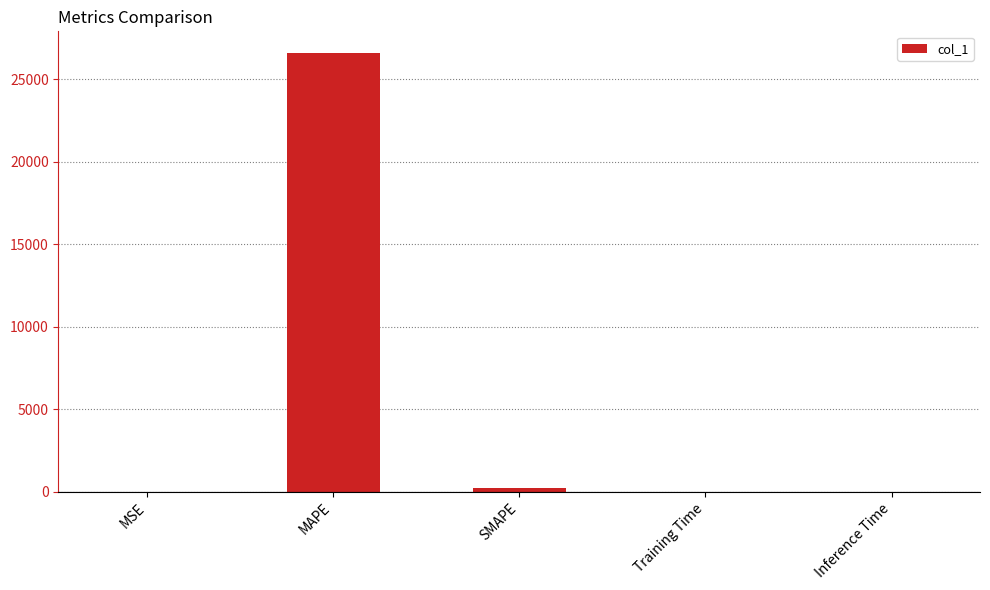

Which has a higher value, Inference Time or MAPE?

MAPE